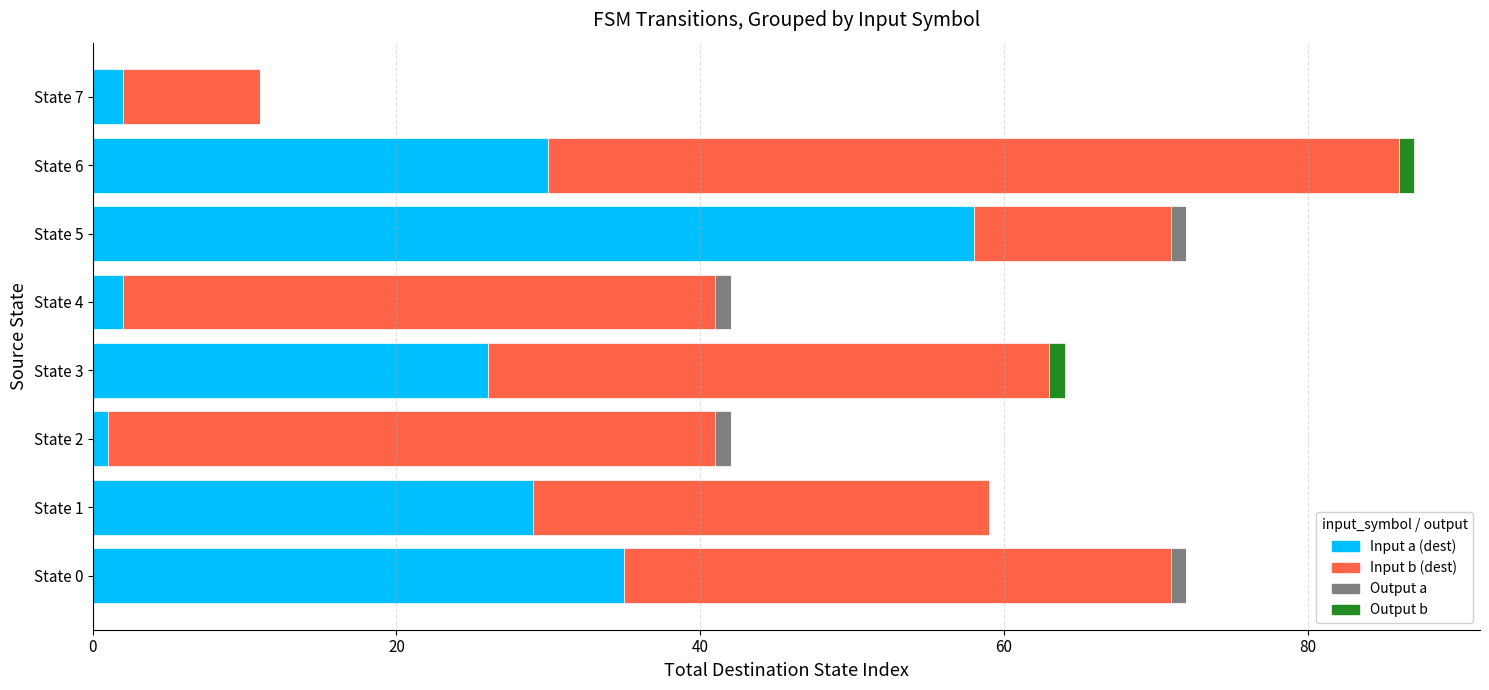

At which category is the sum across all series the highest?

State 6